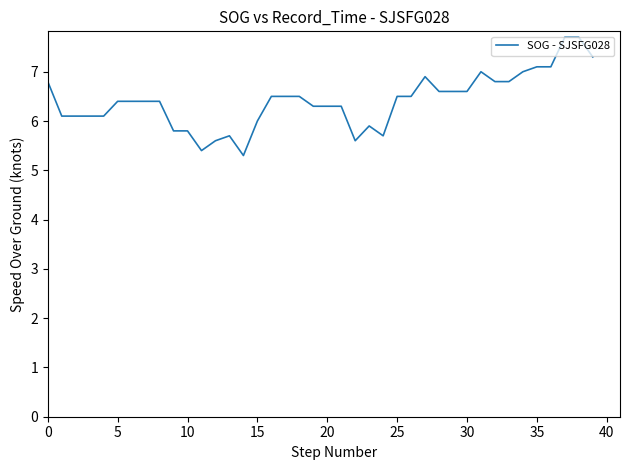

True or false: there are more than 0 points higher than both neighbors.

True